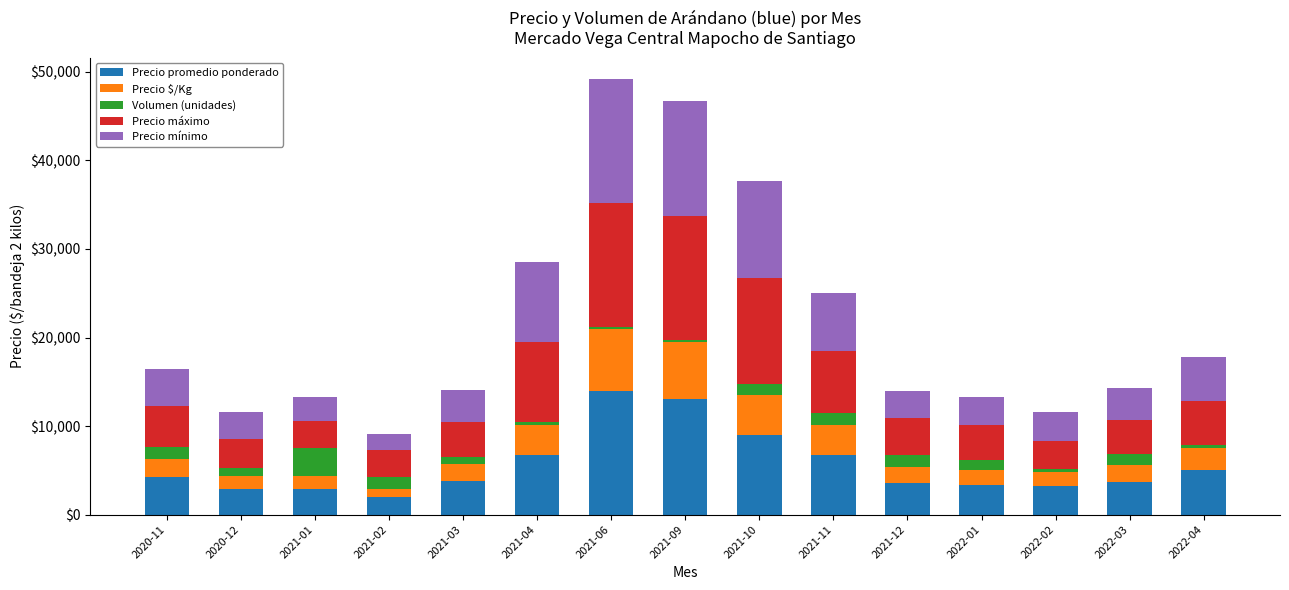

What is the maximum value for Precio promedio ponderado?

14000